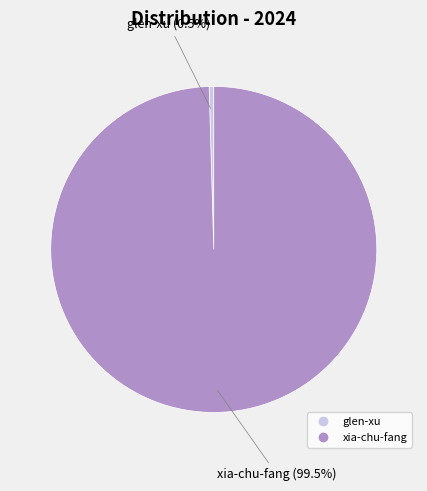

Is xia-chu-fang the majority of the pie?

Yes